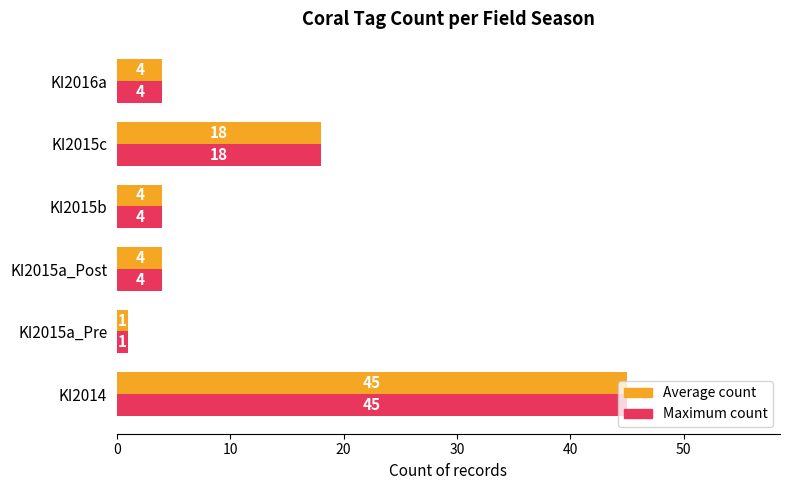

The Average count series shows 6 at KI2016a. True or false?

False